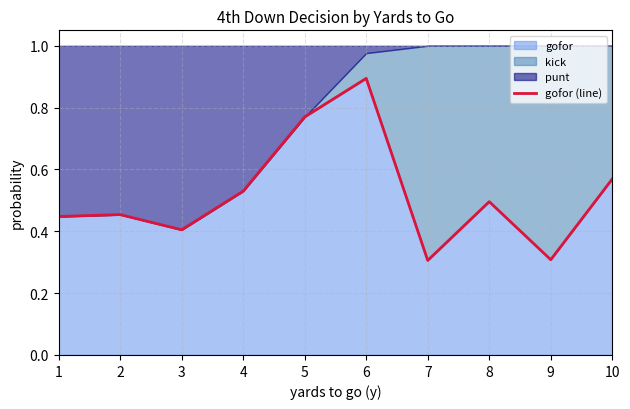

Which label corresponds to the largest value in the chart?

6